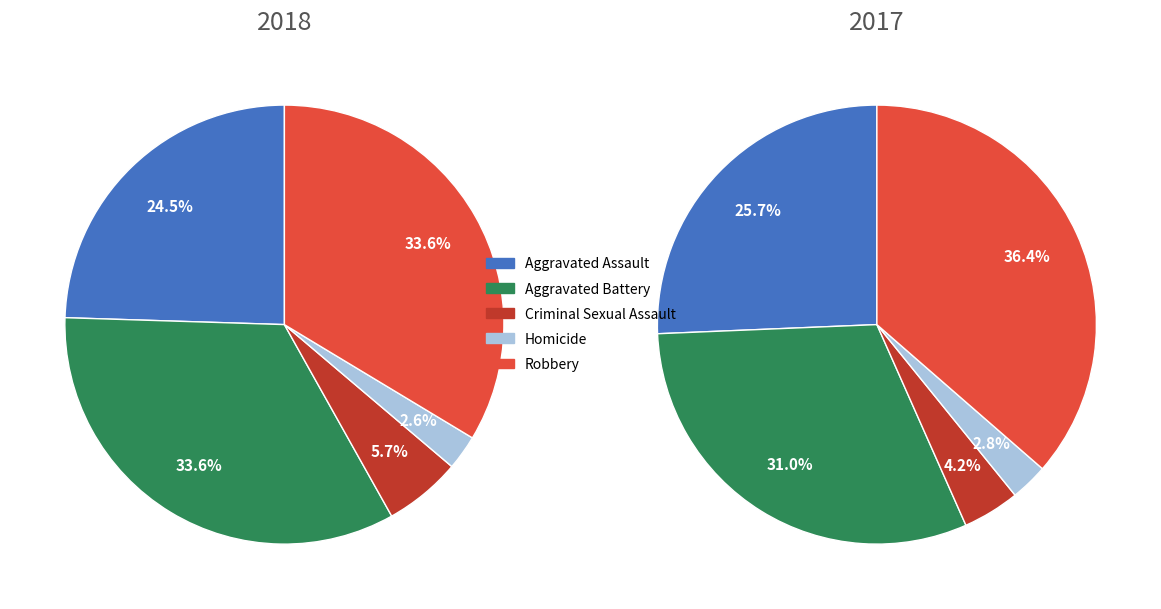

Count the number of slices in the pie.

5